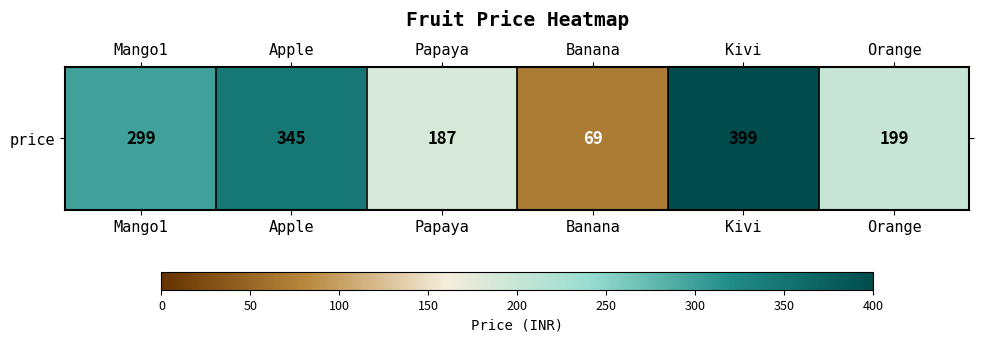

What is the difference between the second highest and second lowest values?

158